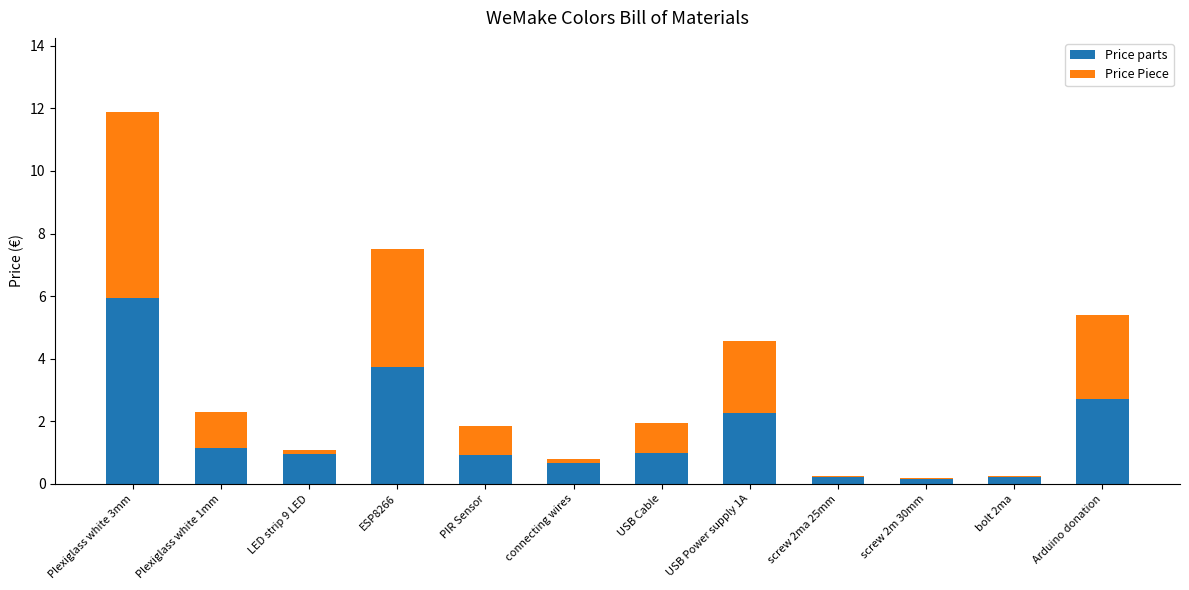

Read the Price parts value at USB Cable.

1.0